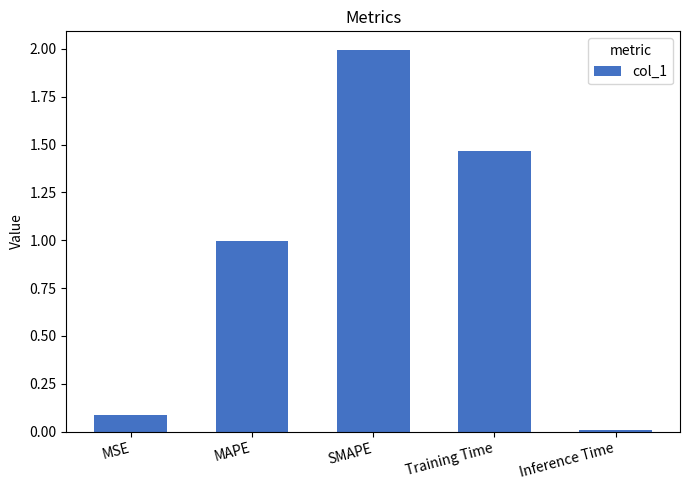

How many bars are there in total?

5